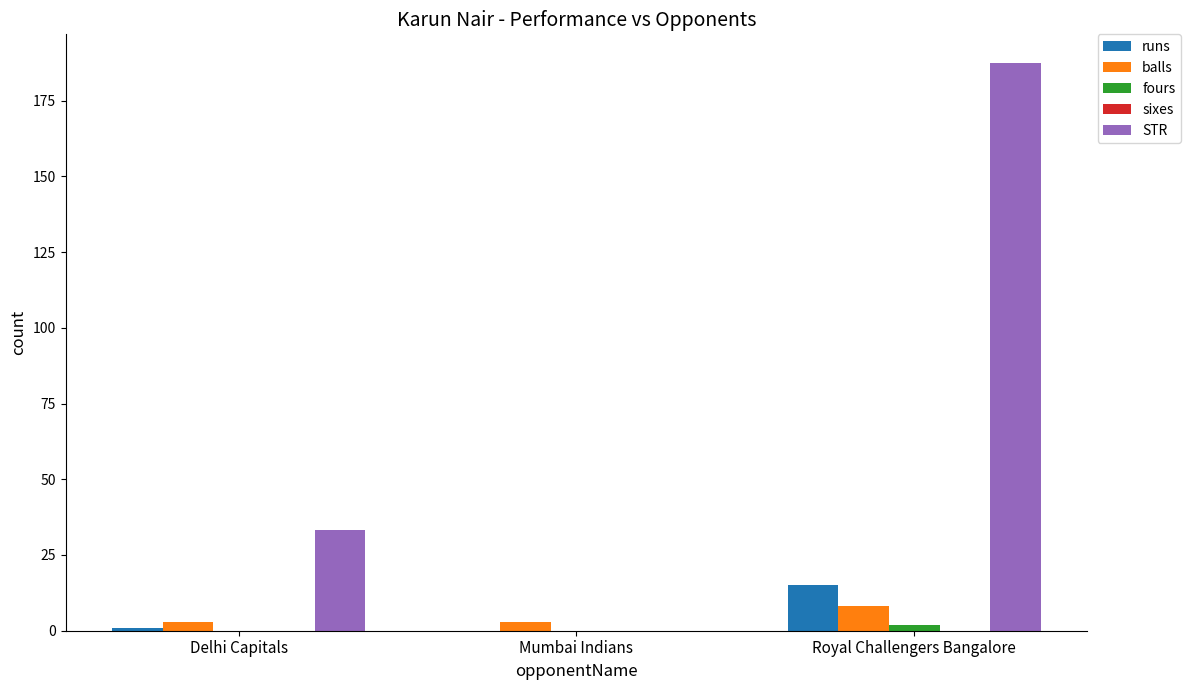

What is the sum of all runs values?

16.0